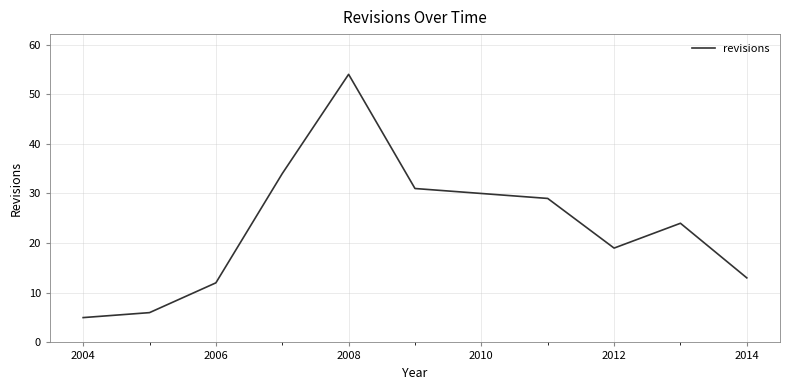

How many lines are shown in the chart?

1